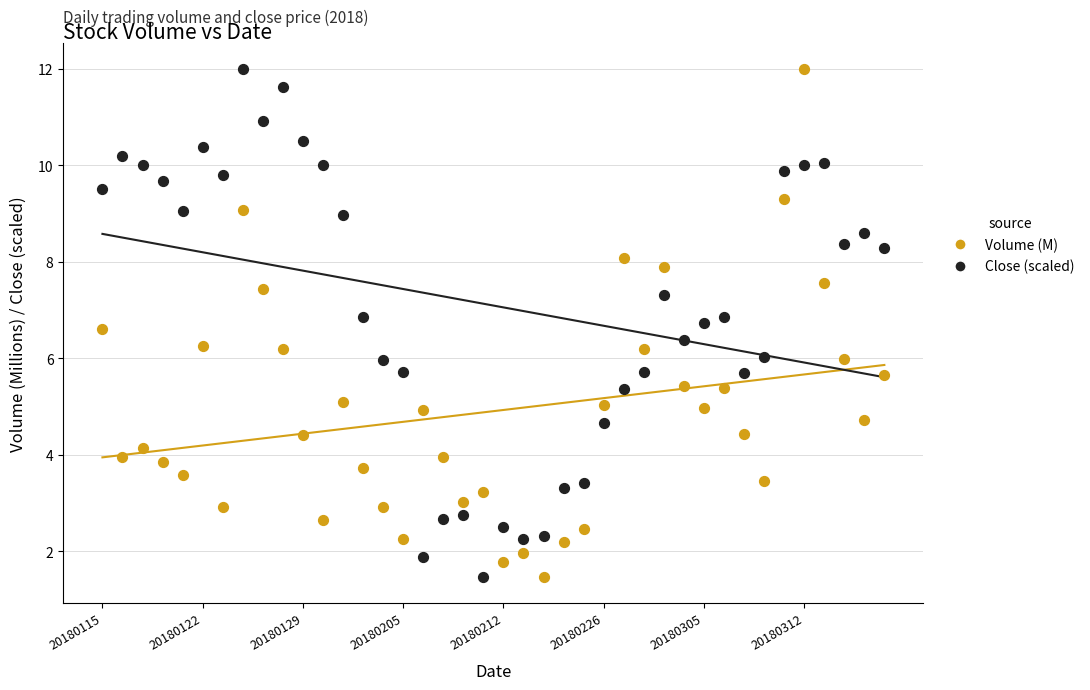

Across all data points, what is the range of Y values (max minus min)?

10.5